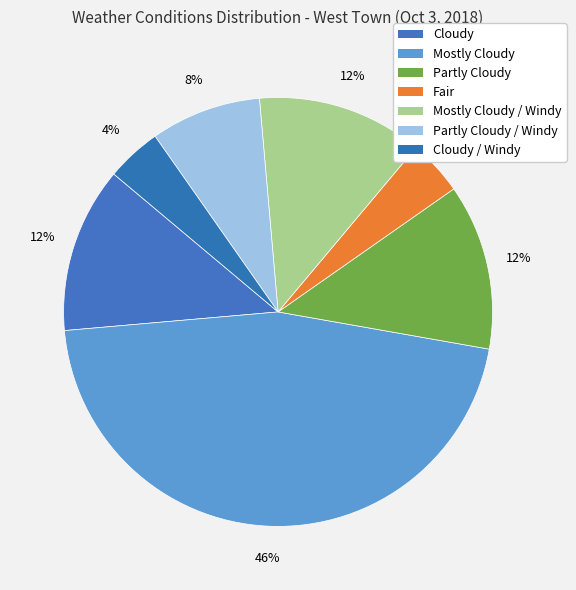

How many segments does this pie chart have?

7